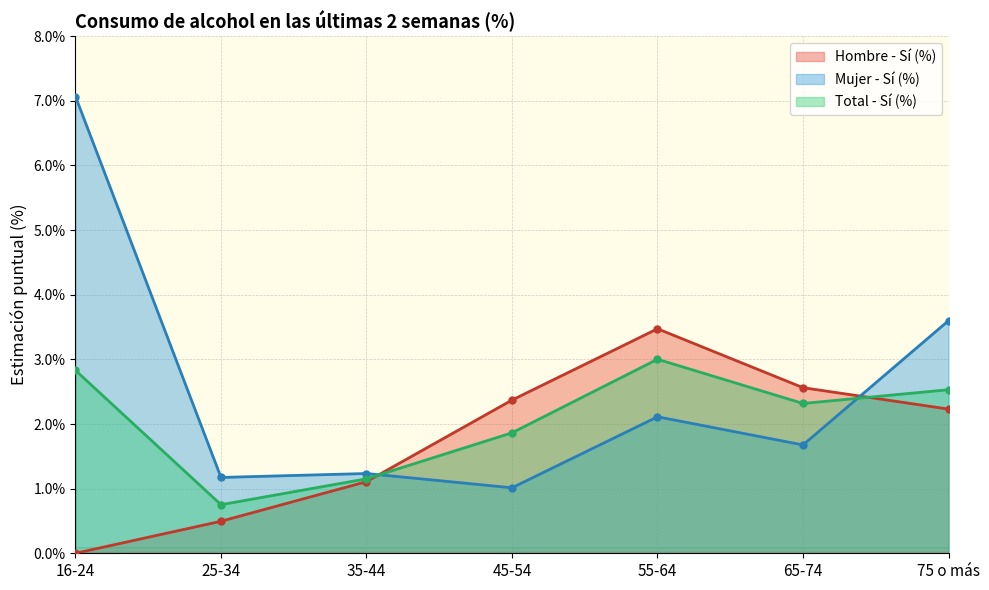

How many data points does each series have?

7